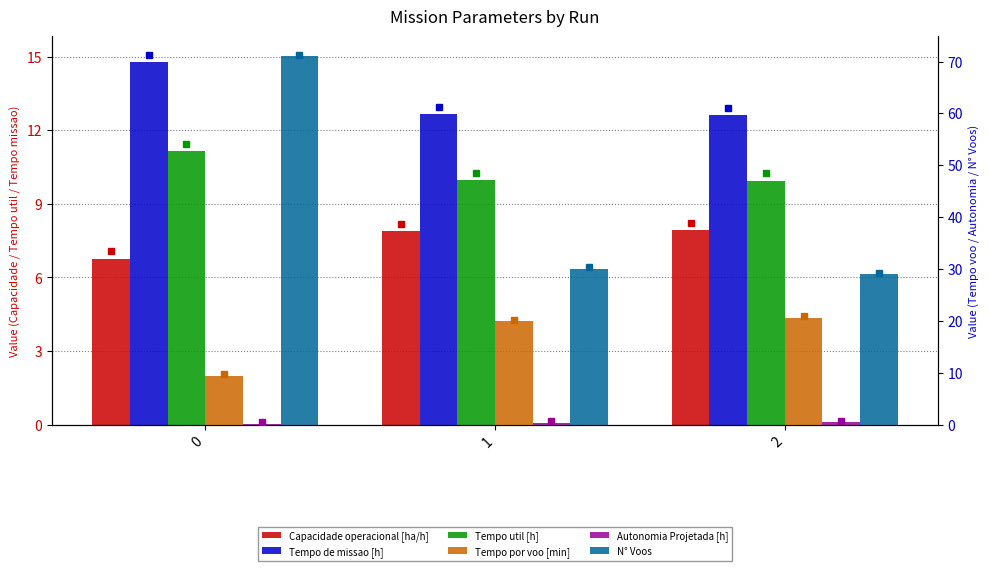

Does the chart contain stacked bars?

No